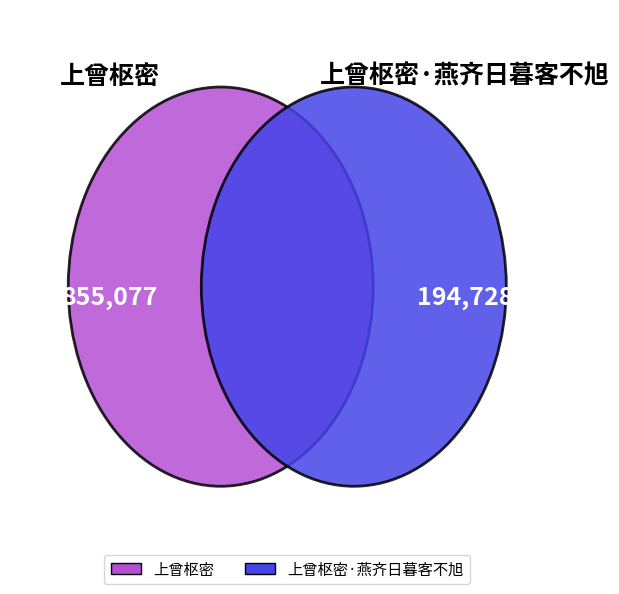

Does any single category account for the majority?

Yes